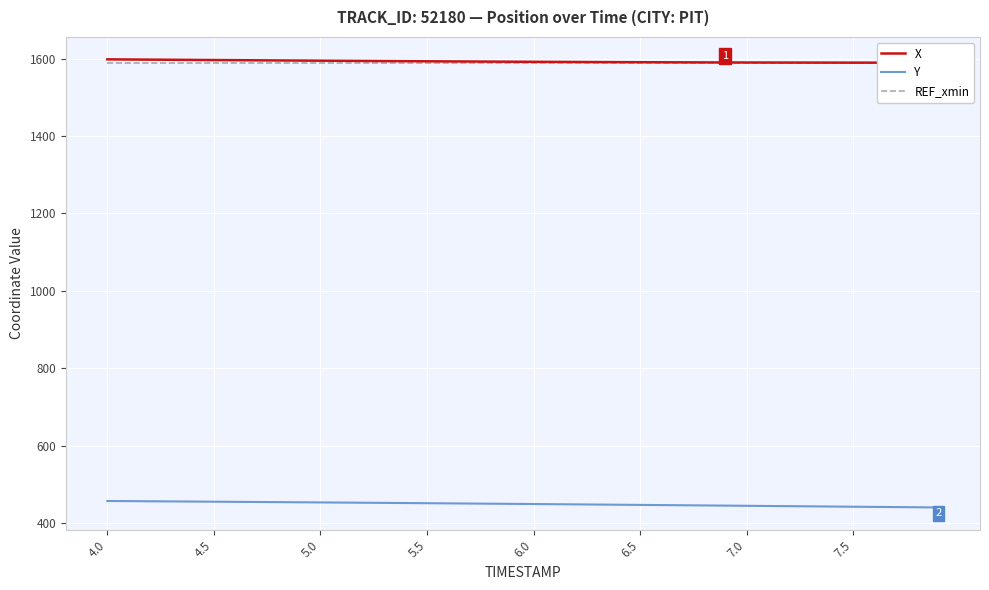

At which label does Y first exceed 449?

4.0